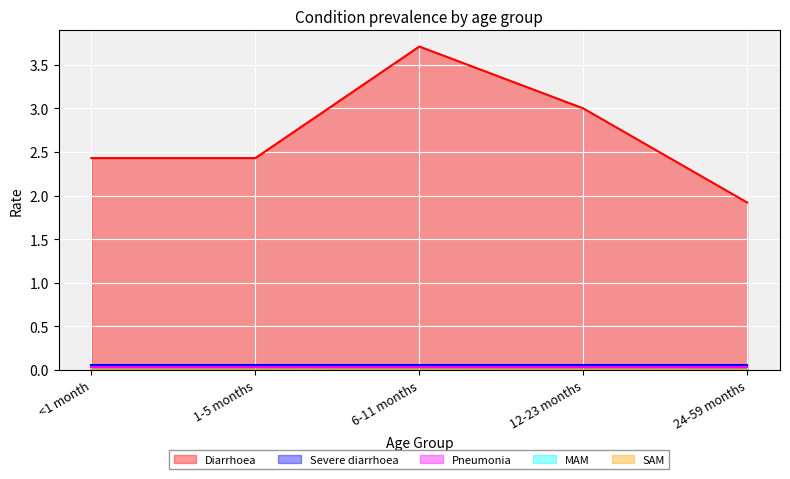

Which category has the highest value in the MAM series?

<1 month